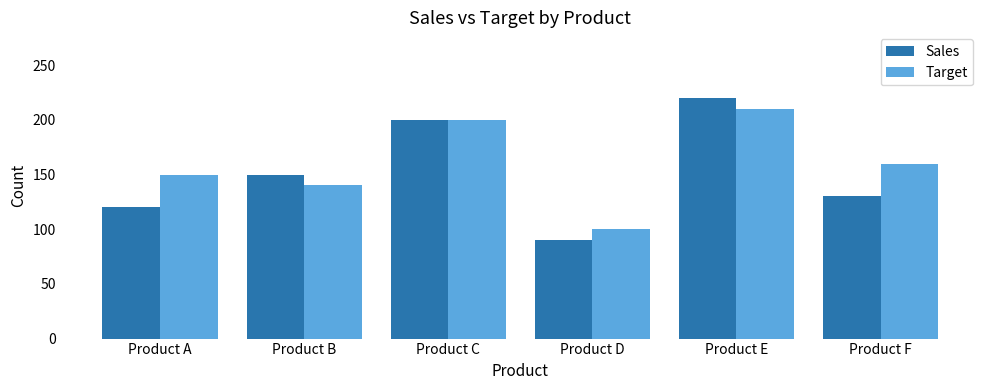

What is the sum of the Sales values at Product E and Product C?

420